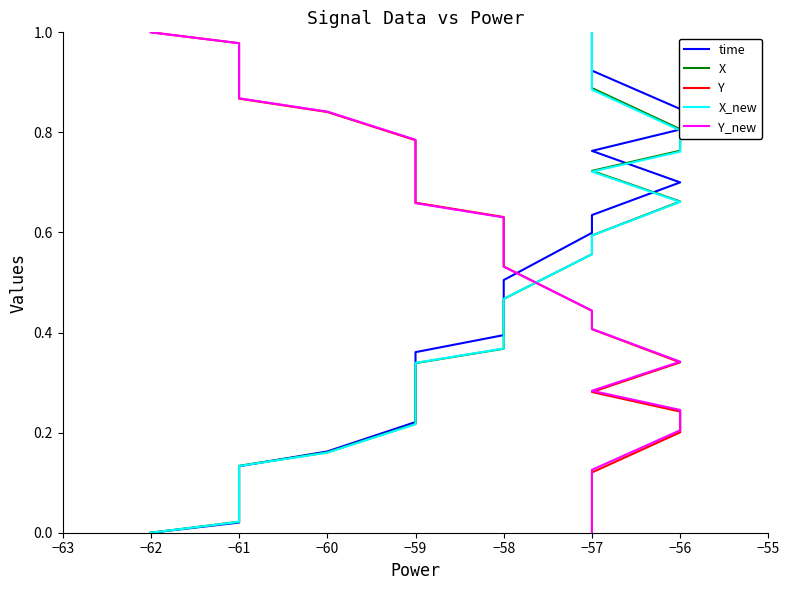

Which series has the largest total across all categories?

Y_new